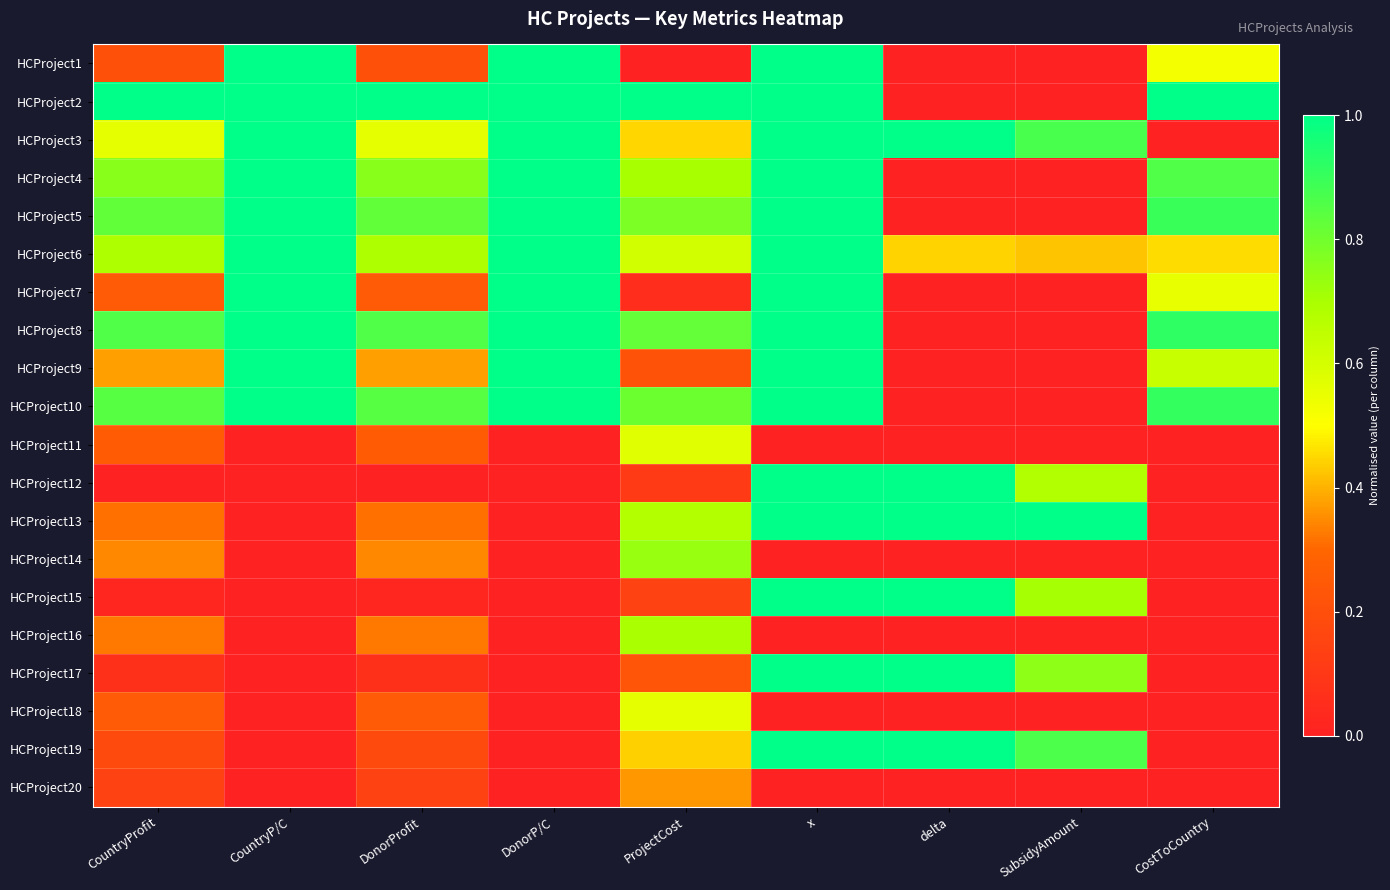

What is the total value across all series at ProjectCost?

10.0